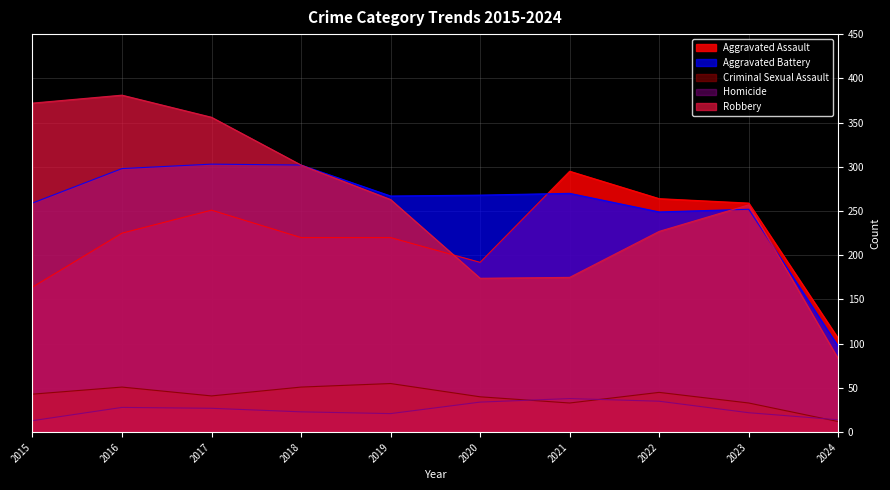

At how many categories does at least one series exceed 27?

10